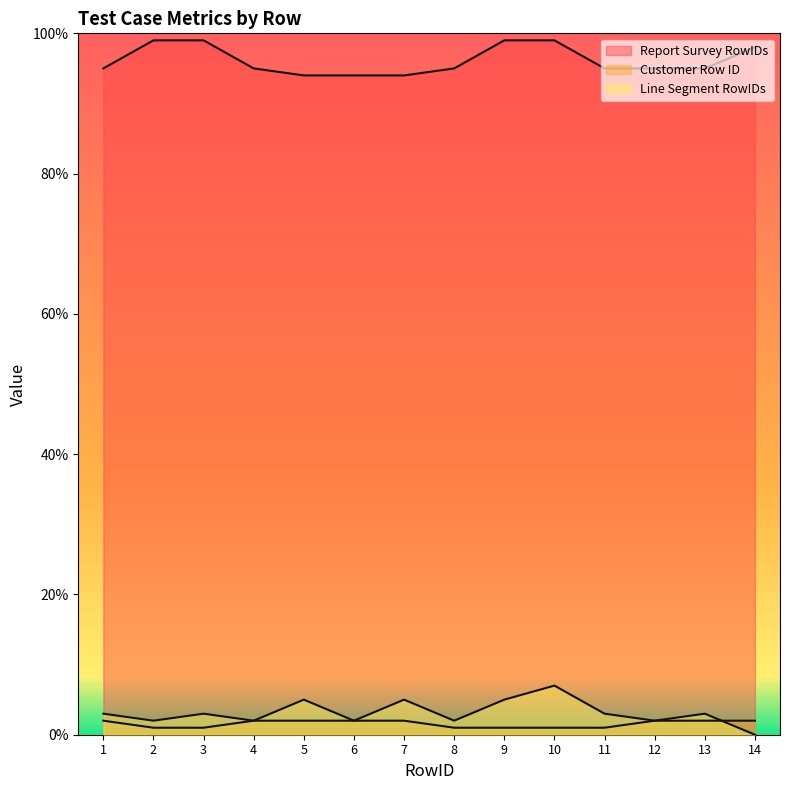

The Line Segment RowIDs series shows 1 at 4. True or false?

False